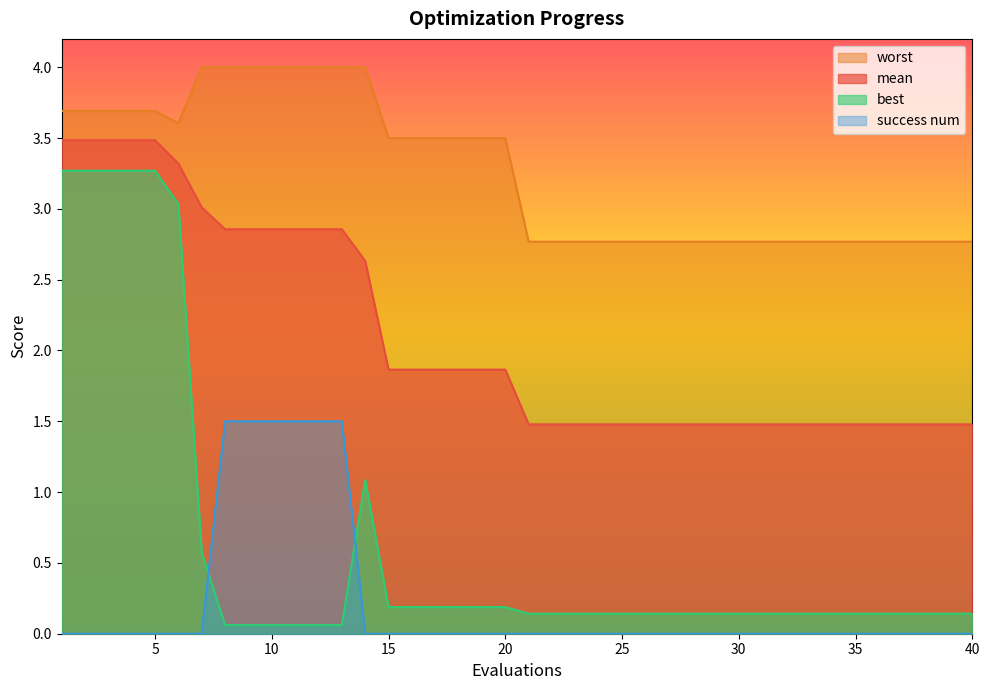

How many data points in worst are less than 3?

20